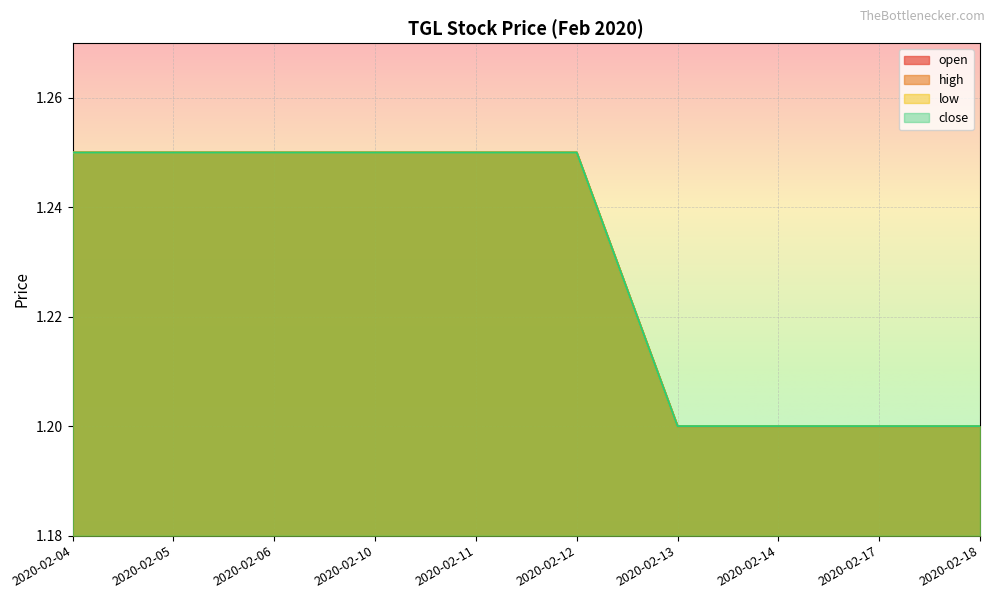

Reading left to right, extract all data points from this chart.

open: 2020-02-04=1.2	2020-02-05=1.2	2020-02-06=1.2	2020-02-10=1.2	2020-02-11=1.2	2020-02-12=1.2	2020-02-13=1.2	2020-02-14=1.2	2020-02-17=1.2	2020-02-18=1.2
high: 2020-02-04=1.2	2020-02-05=1.2	2020-02-06=1.2	2020-02-10=1.2	2020-02-11=1.2	2020-02-12=1.2	2020-02-13=1.2	2020-02-14=1.2	2020-02-17=1.2	2020-02-18=1.2
low: 2020-02-04=1.2	2020-02-05=1.2	2020-02-06=1.2	2020-02-10=1.2	2020-02-11=1.2	2020-02-12=1.2	2020-02-13=1.2	2020-02-14=1.2	2020-02-17=1.2	2020-02-18=1.2
close: 2020-02-04=1.2	2020-02-05=1.2	2020-02-06=1.2	2020-02-10=1.2	2020-02-11=1.2	2020-02-12=1.2	2020-02-13=1.2	2020-02-14=1.2	2020-02-17=1.2	2020-02-18=1.2